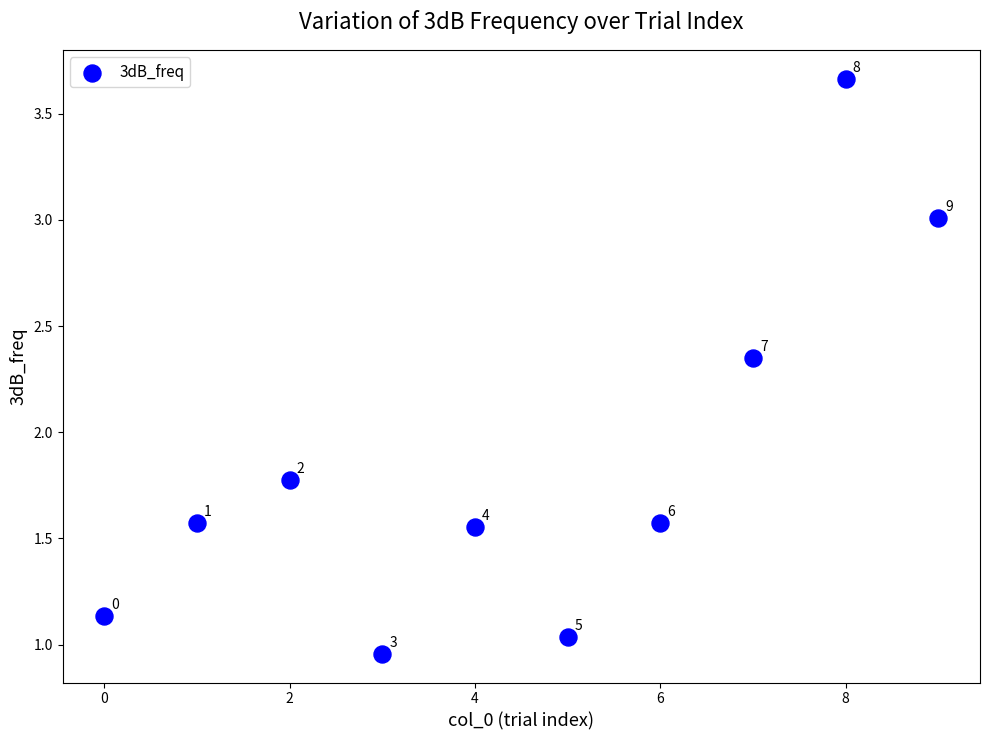

What Y value in the scatter plot is closest to 2?

1.8